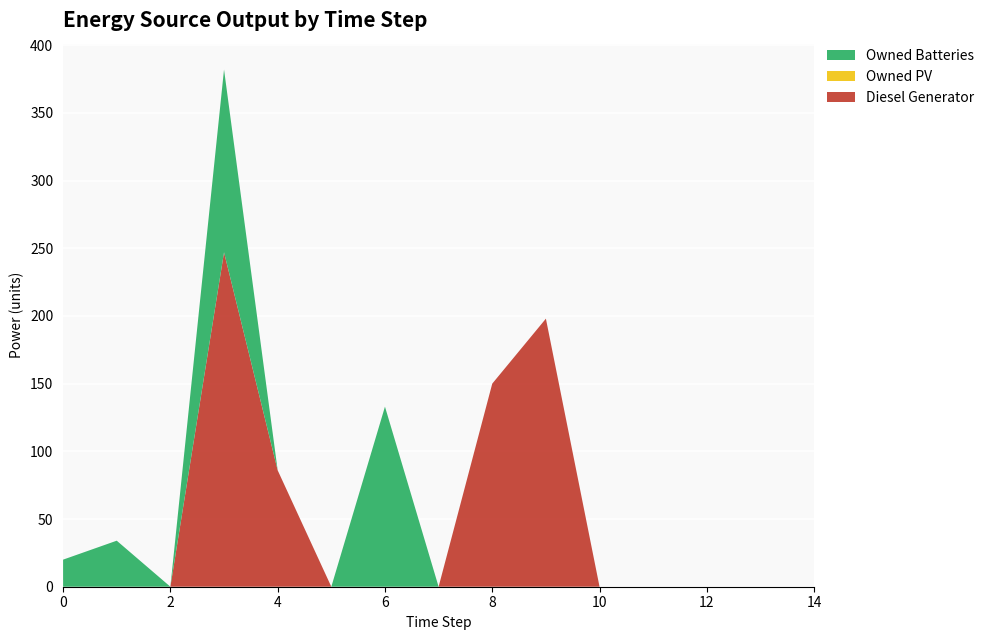

Reading left to right, transcribe all the data shown in this chart.

Diesel Generator: 0.0	0.0	0.0	247.0	86.0	0.0	0.0	0.0	150.0	198.0	0.0	0.0	0.0	0.0	0.0
Owned PV: 0.0	0.0	0.0	0.0	0.0	0.0	0.0	0.0	0.0	0.0	0.0	0.0	0.0	0.0	0.0
Owned Batteries: 20.0	34.0	0.0	135.0	0.0	0.0	133.0	0.0	0.0	0.0	0.0	0.0	0.0	0.0	0.0